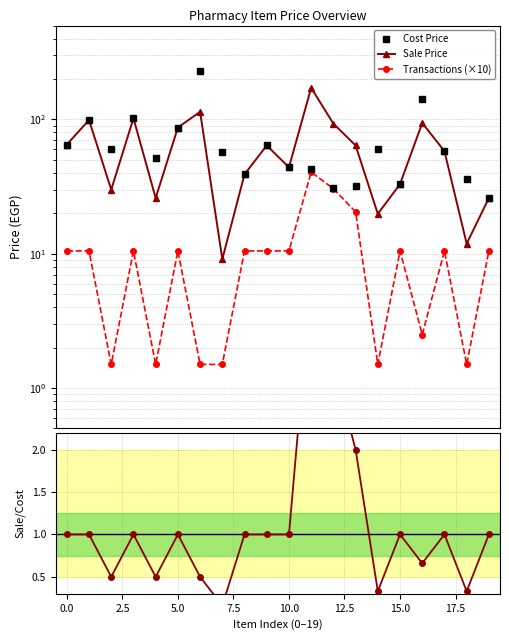

What is the difference between the second highest and second lowest values in the Sale Price series?

102.1